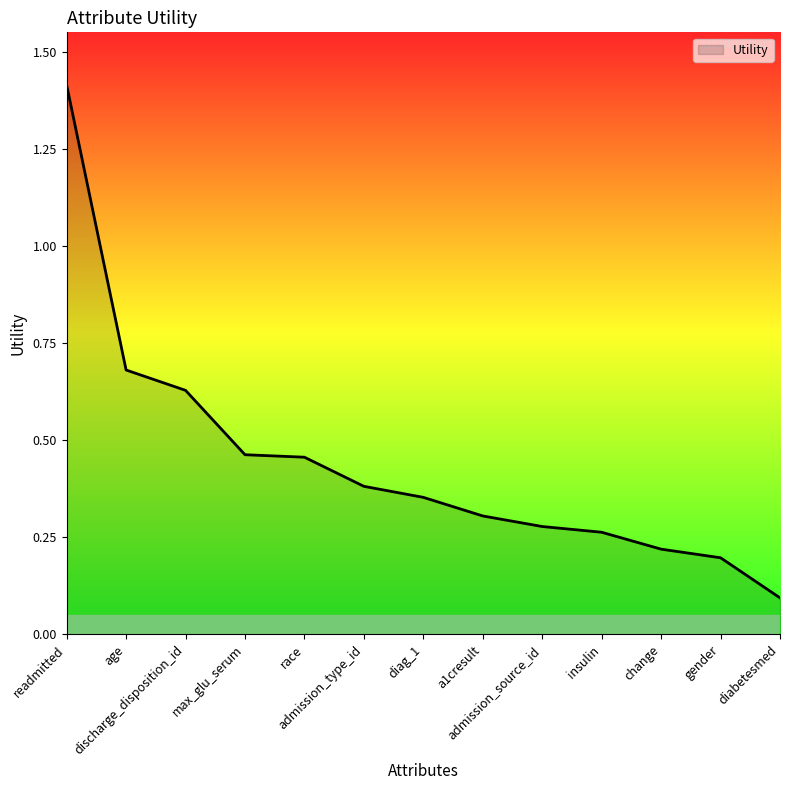

Between gender and insulin, which is larger?

insulin